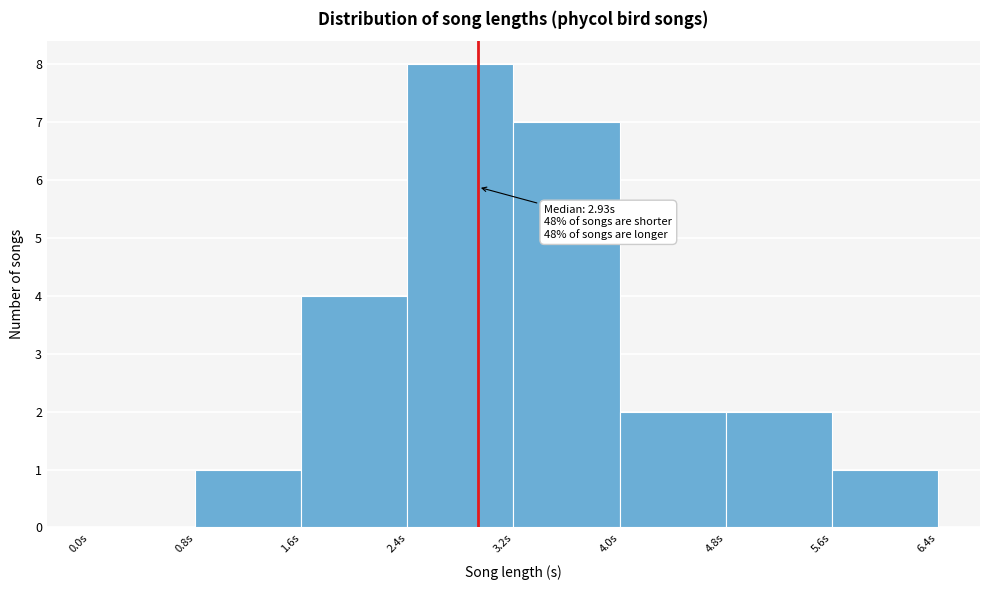

Which range on the x-axis has the tallest bar?

2.4 to 3.2